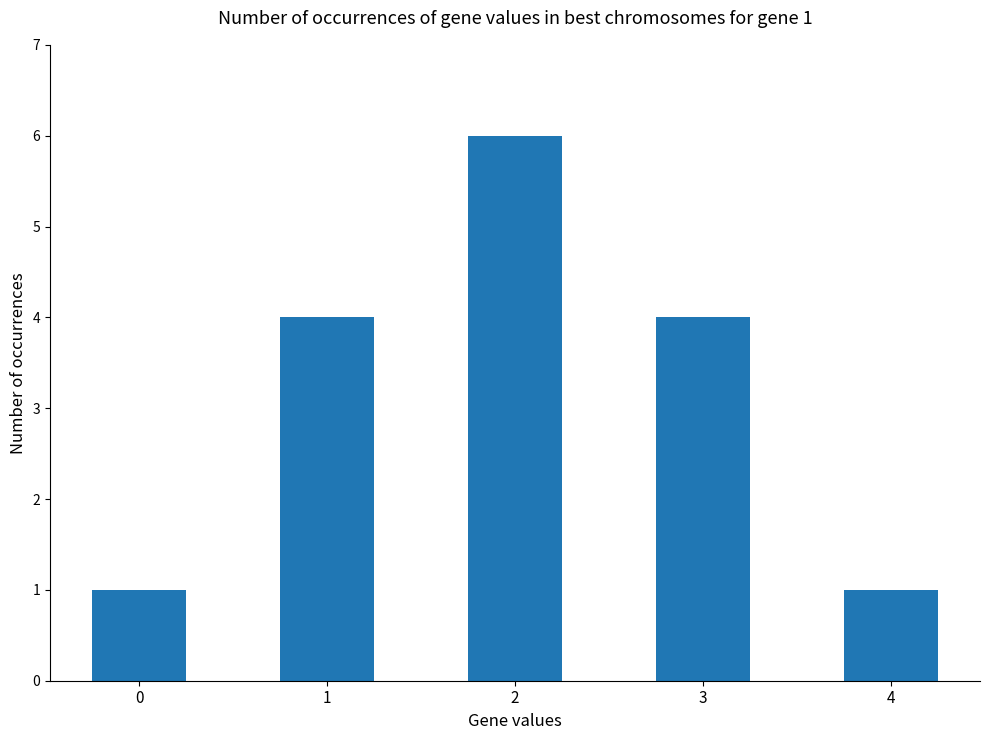

Count the number of data series in this chart.

1